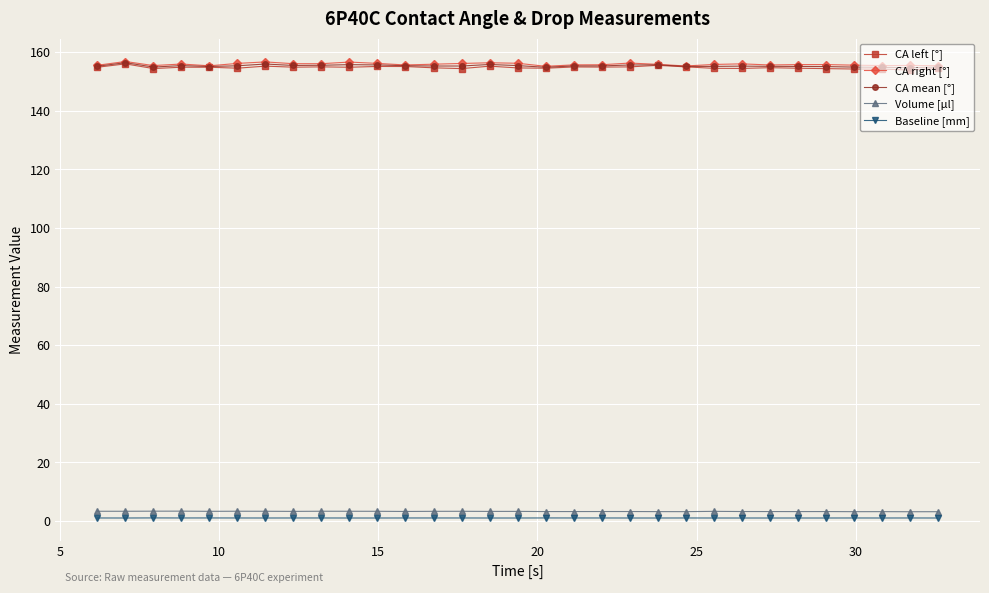

At how many categories does at least one series exceed 73?

31